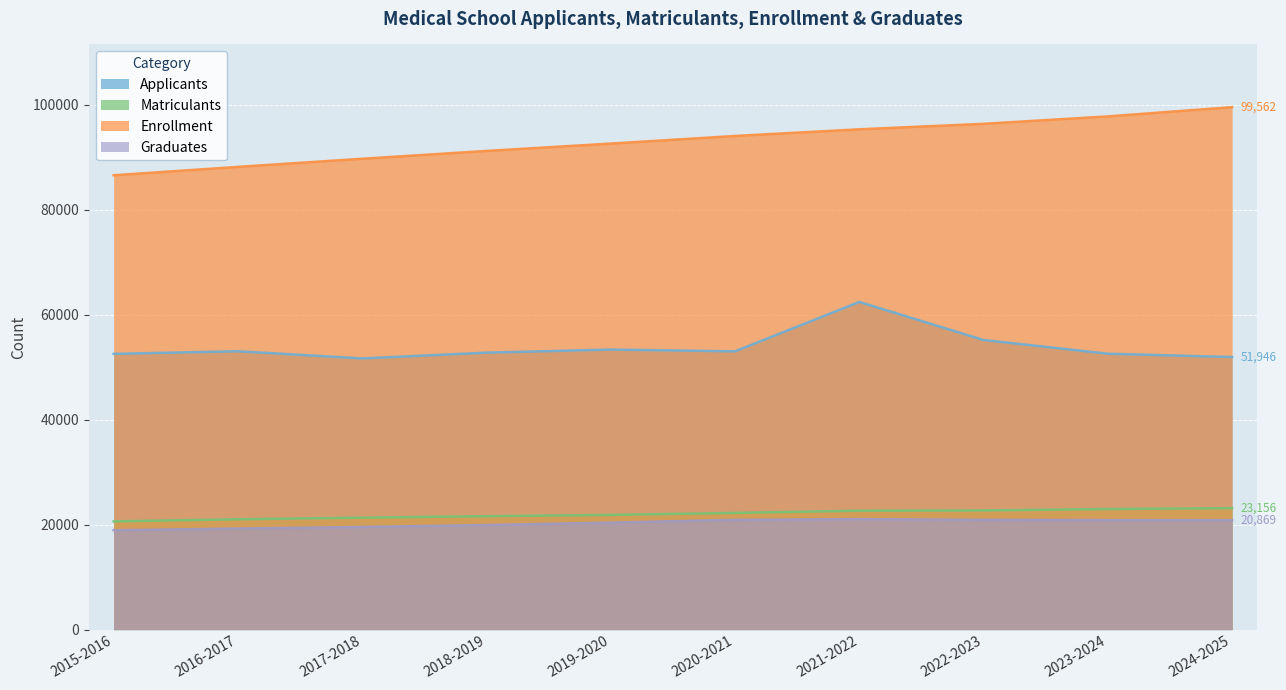

True or false: Enrollment and Graduates cross at least once.

False